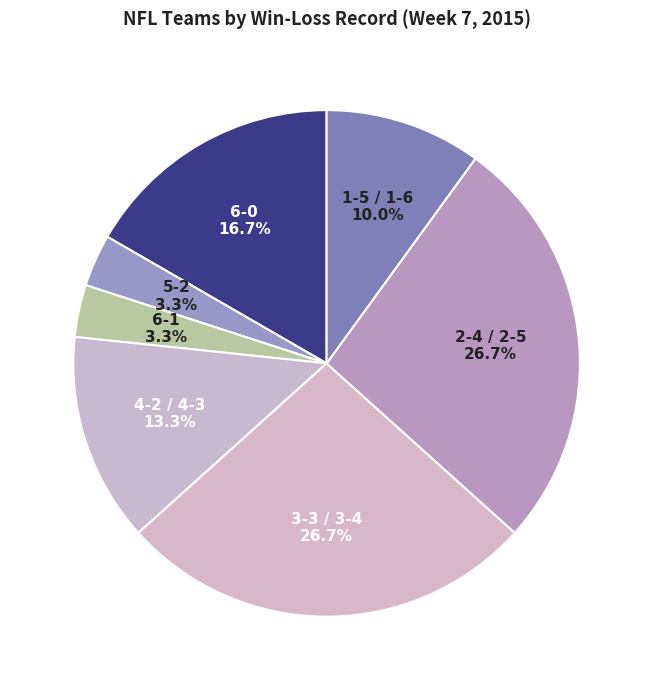

Does 3-3 / 3-4 account for over 50% of the chart?

No